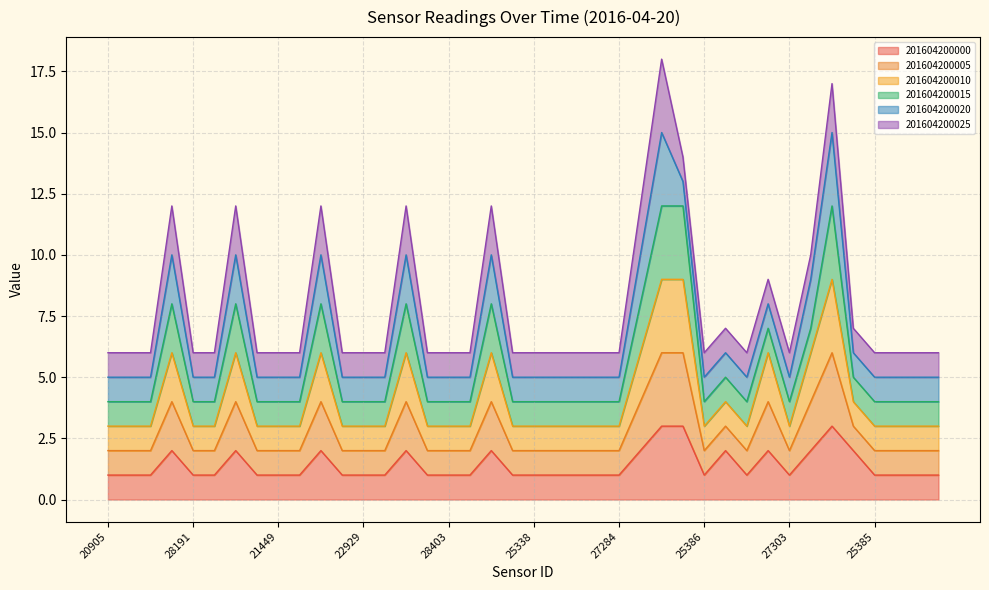

What is the label of the 10th point from the left?

22930